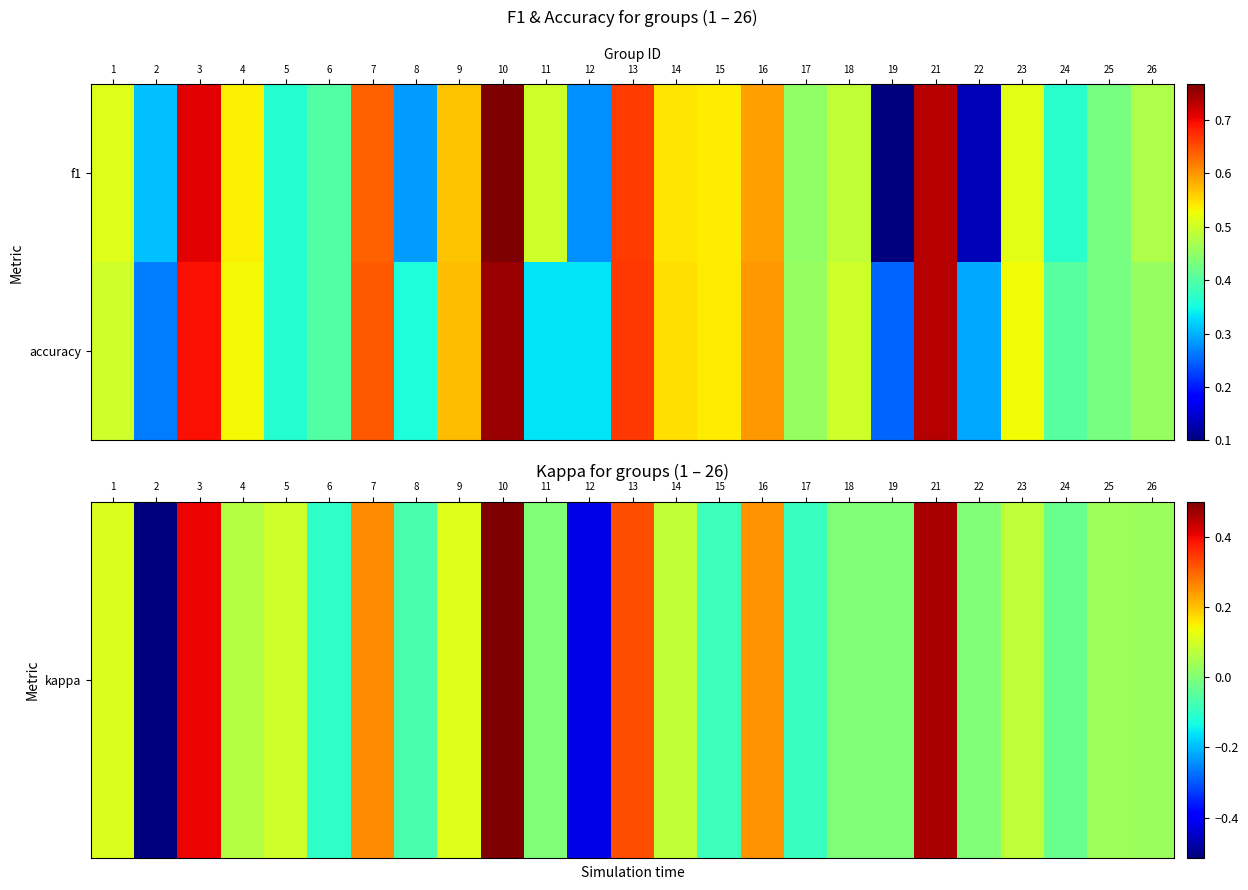

At which category is the sum across all series the highest?

10